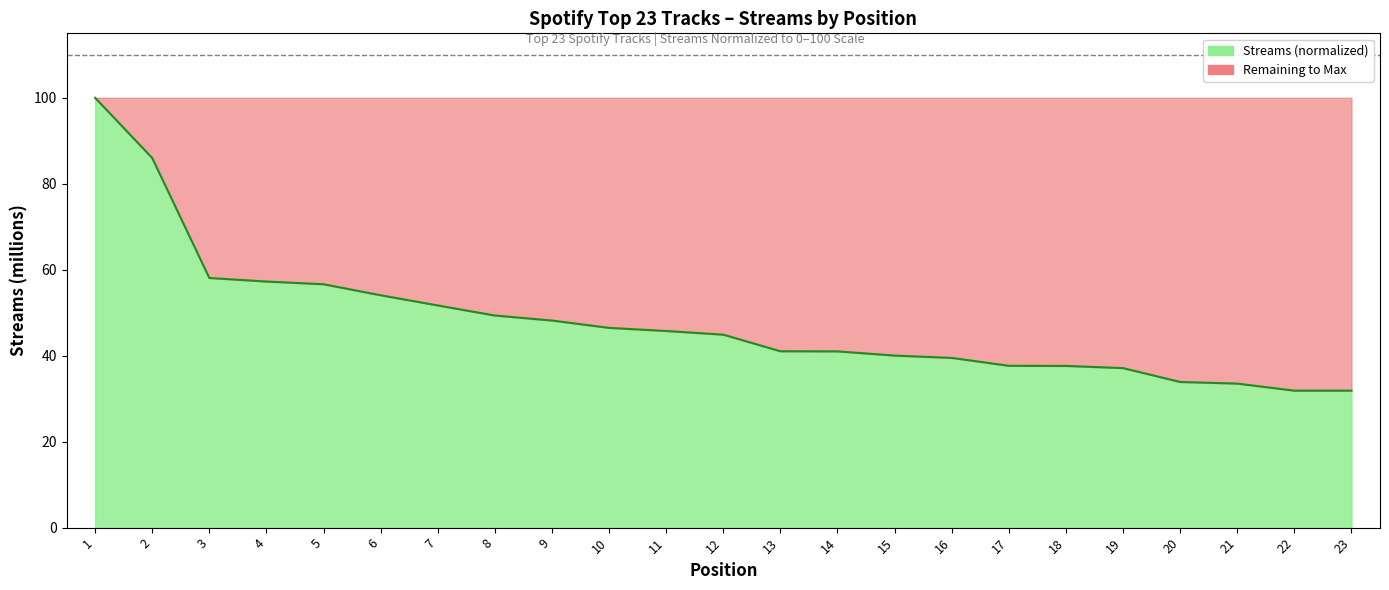

What is the average value?

48.0